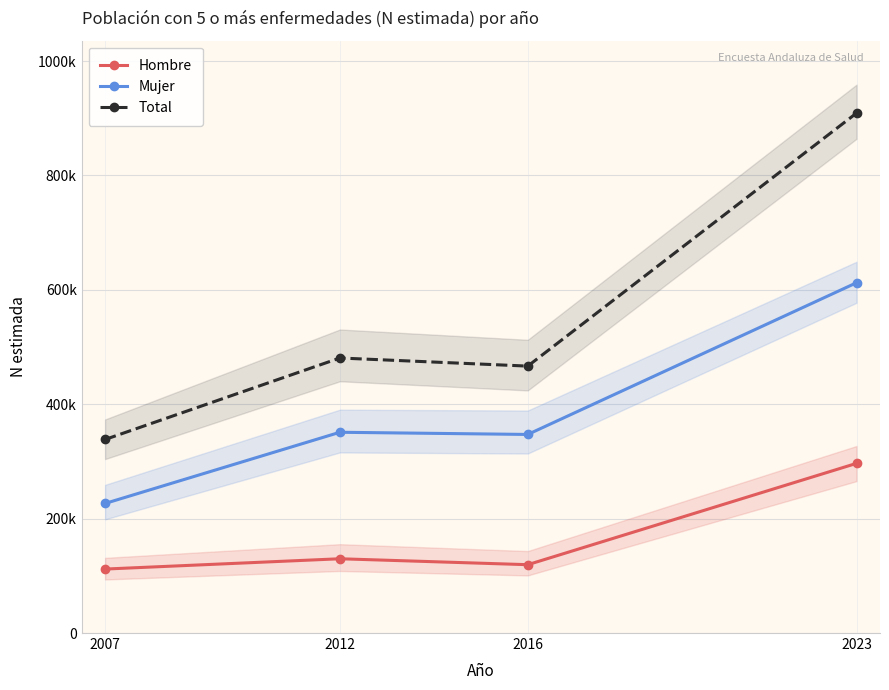

Where is the first local maximum for Total?

2012